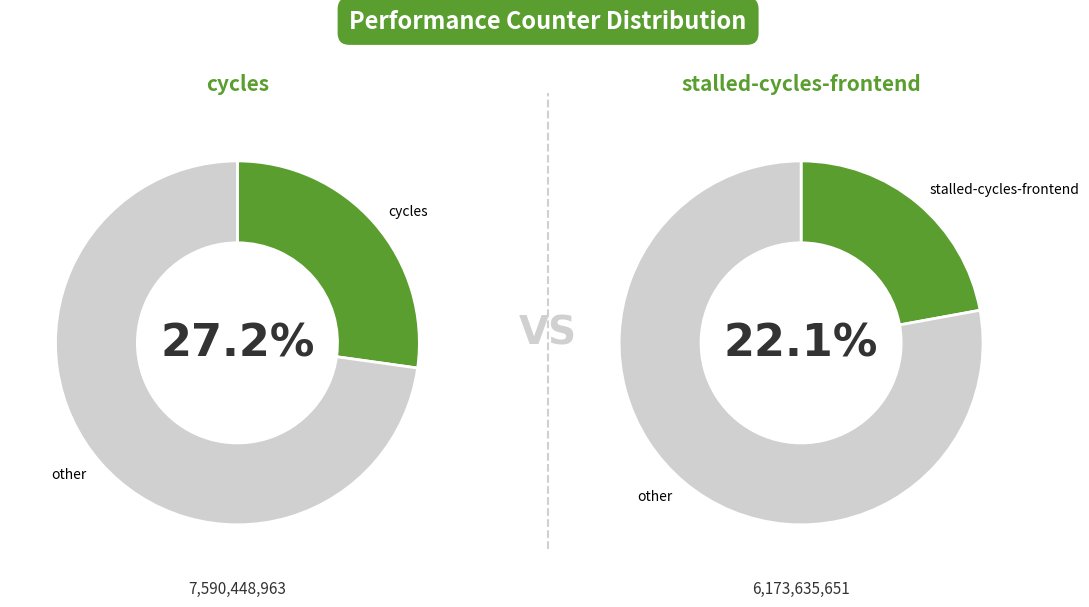

Is it true that dtlb_misses_walk_cycles is 11% of the pie?

False